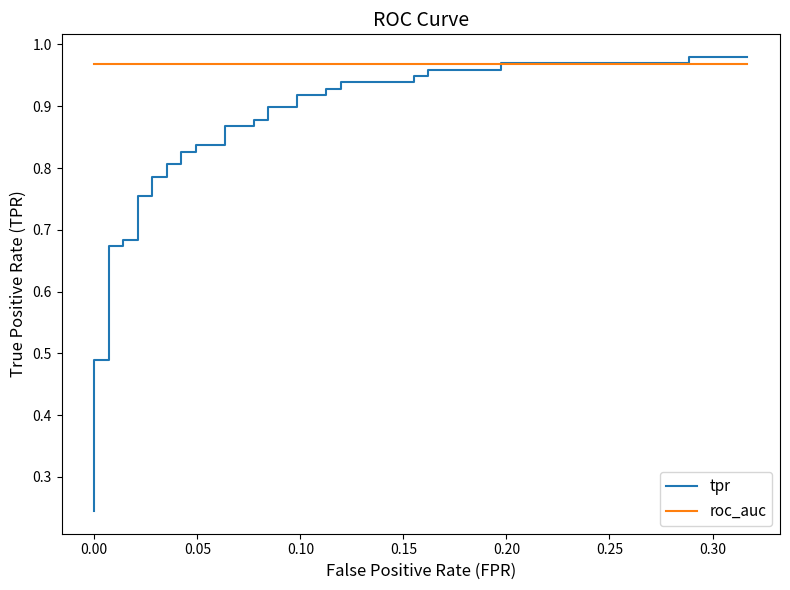

What are all the series names shown in the legend?

tpr, roc_auc